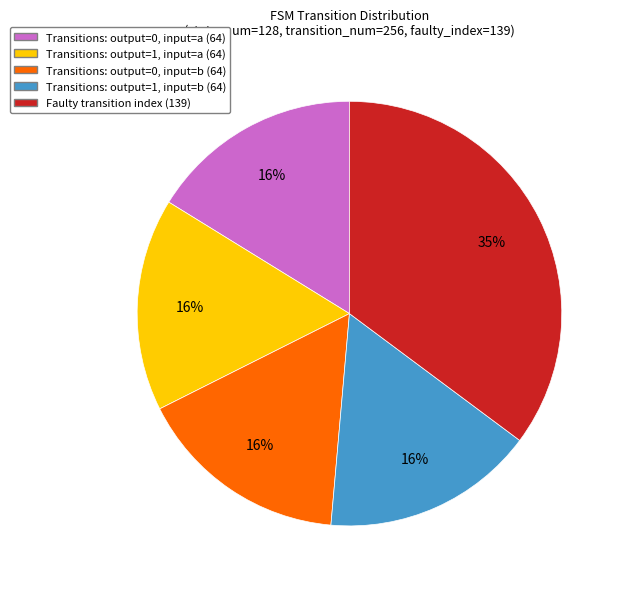

True or false: Transitions: output=0, input=b (64) accounts for 16% of the total.

True